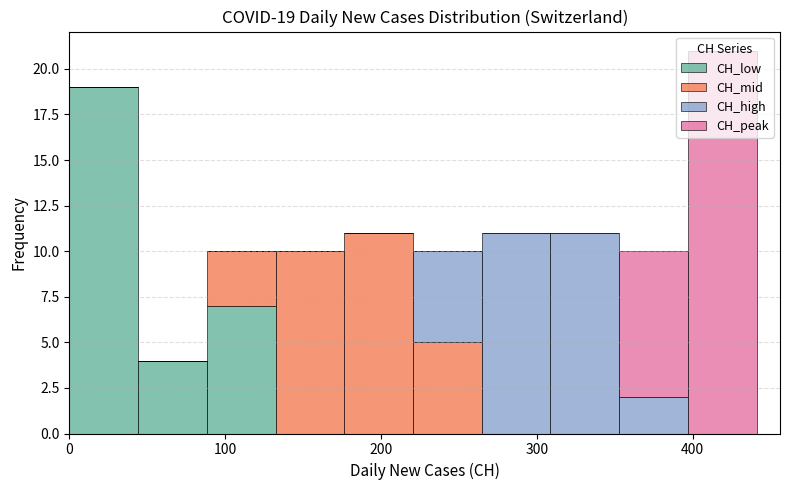

Which range on the x-axis has the tallest stacked bar (by total height)?

400 to 440